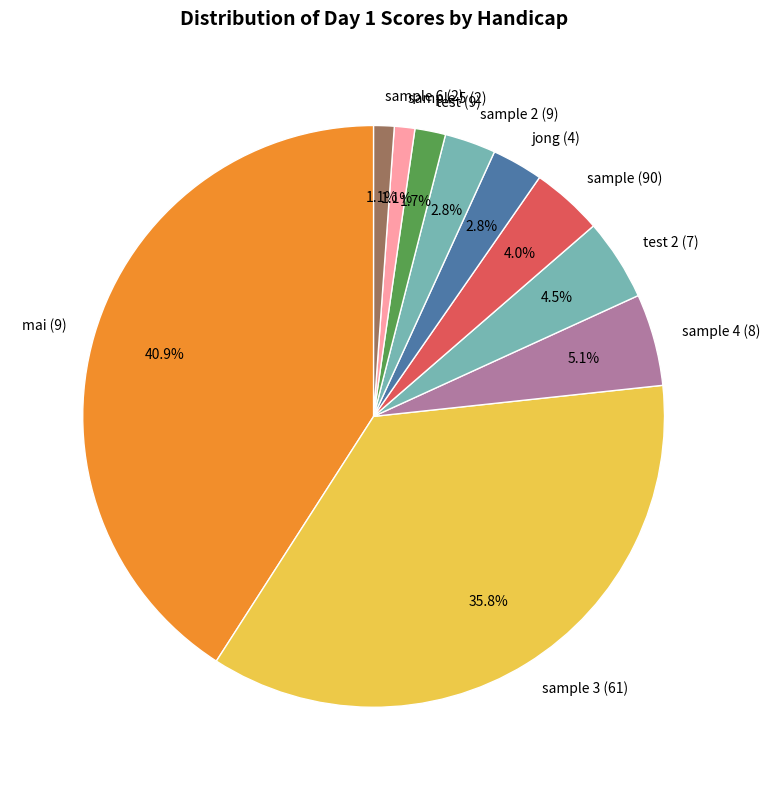

Combined, do mai (9) and sample (90) account for over 50%?

No